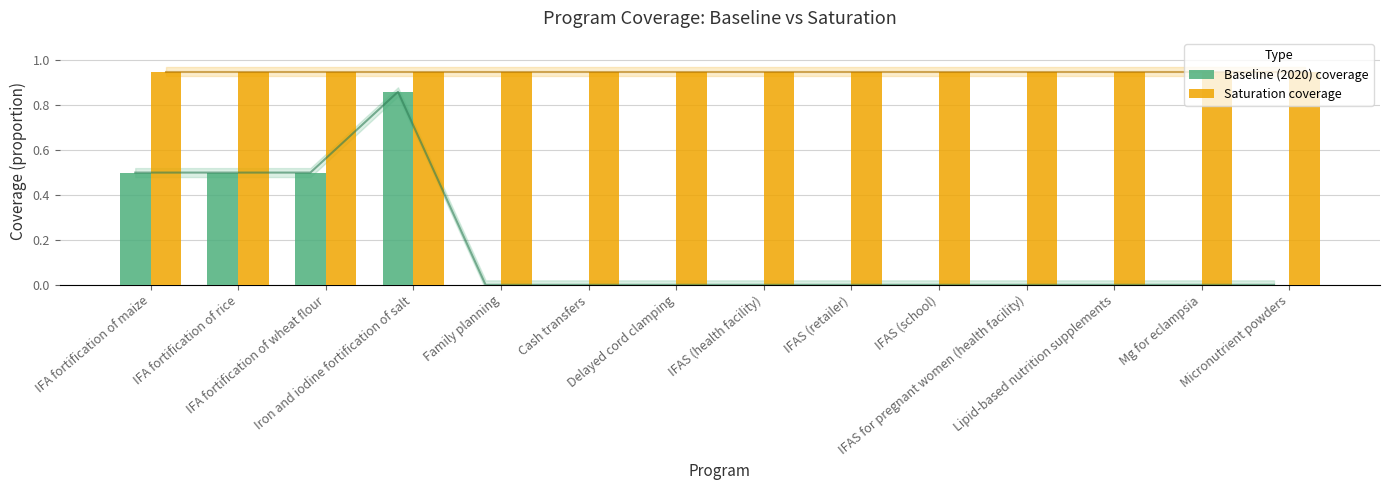

Which series has the largest total across all categories?

Saturation coverage